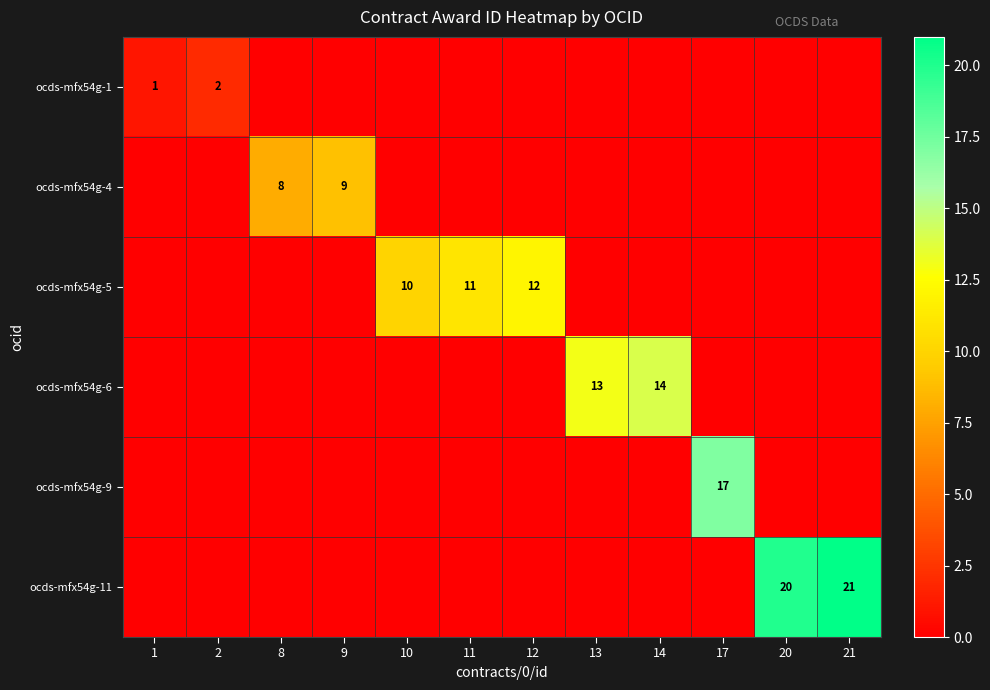

What is the total value across all series at 1?

1